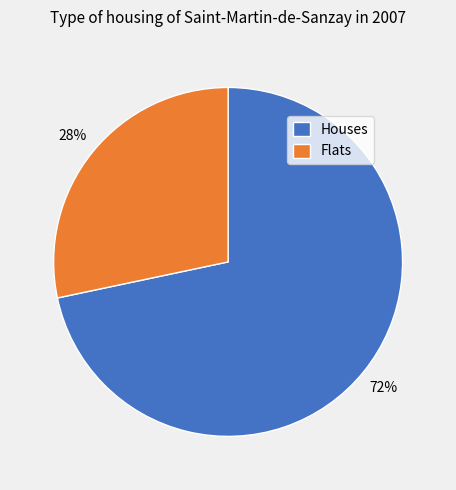

To the nearest percent, what is the average slice percentage?

50%